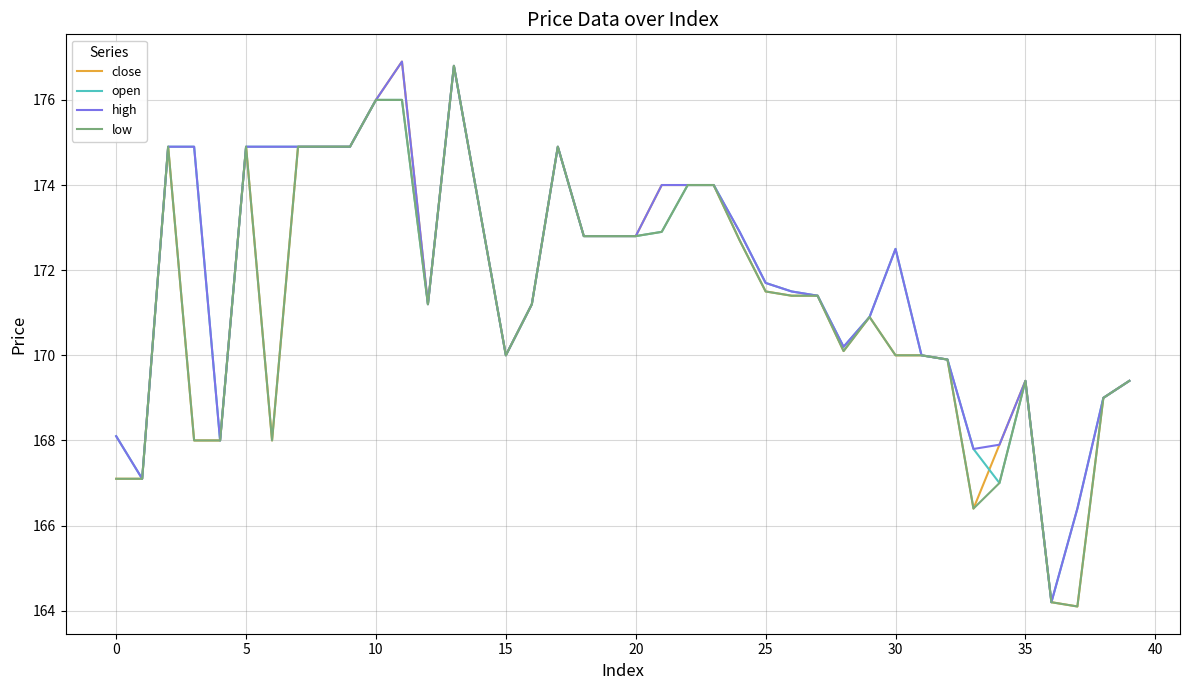

What is the lowest value of the close series?

164.1